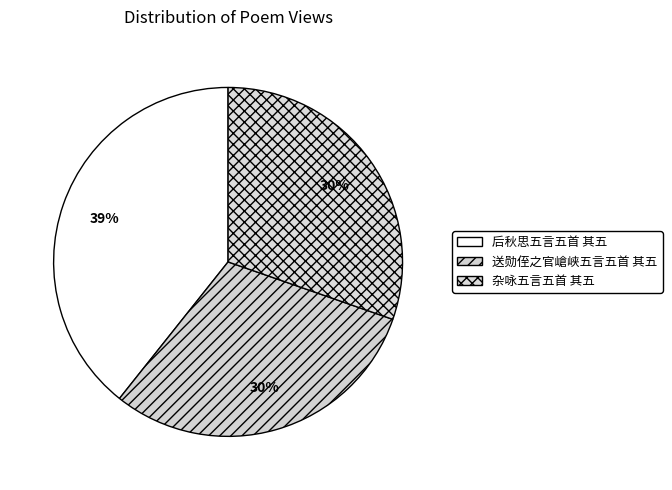

Does any single category account for the majority?

No